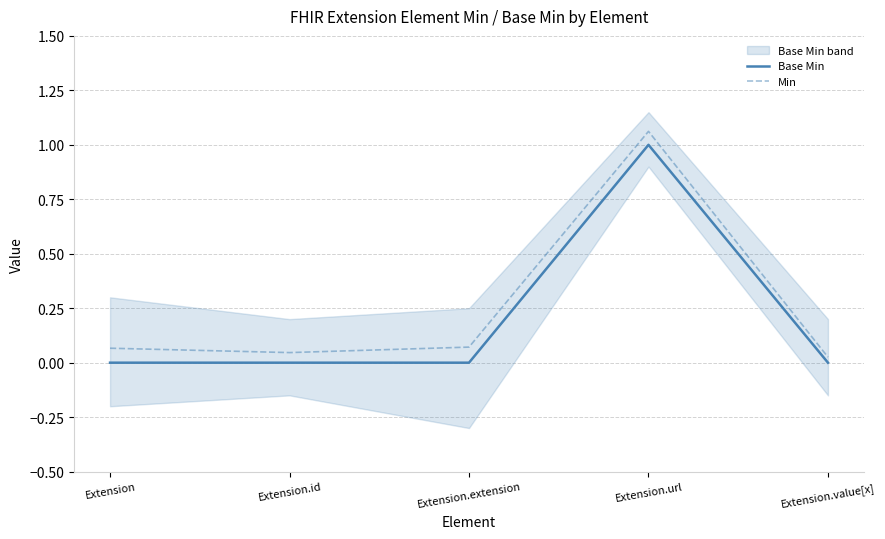

What position from the right is Extension.url?

2